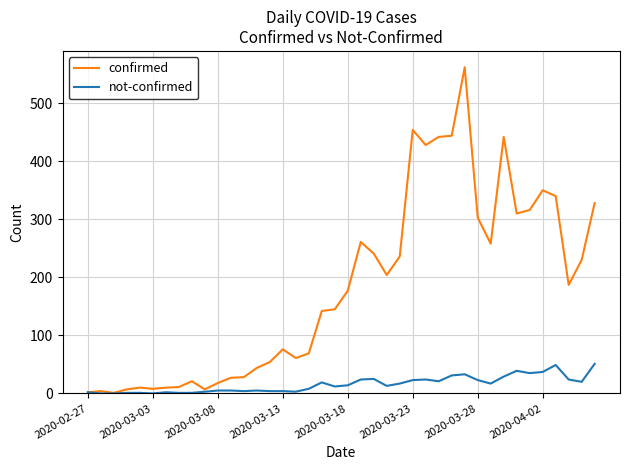

List the series in order of their peak value, highest first.

confirmed, not-confirmed